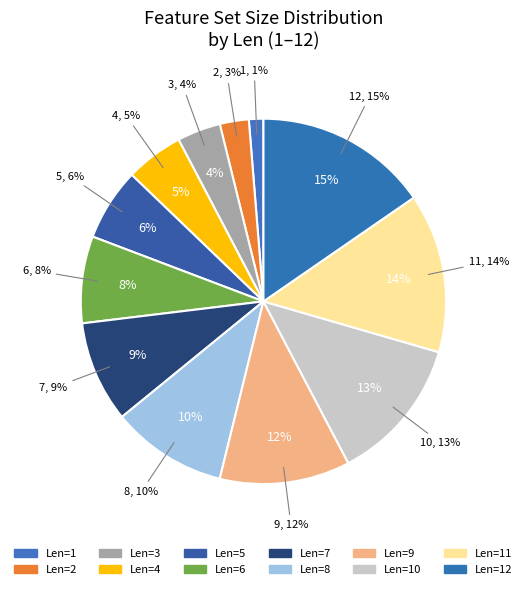

What percentage is the Len=11 slice, to the nearest percent?

14%